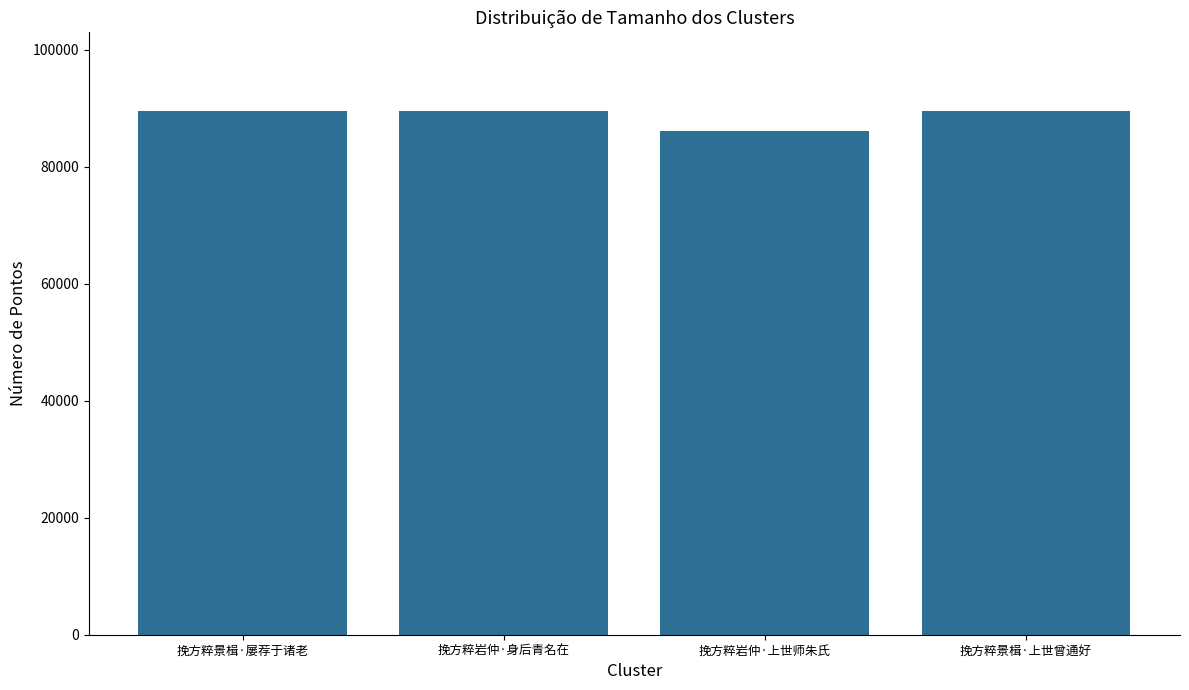

Are the bars horizontal?

No